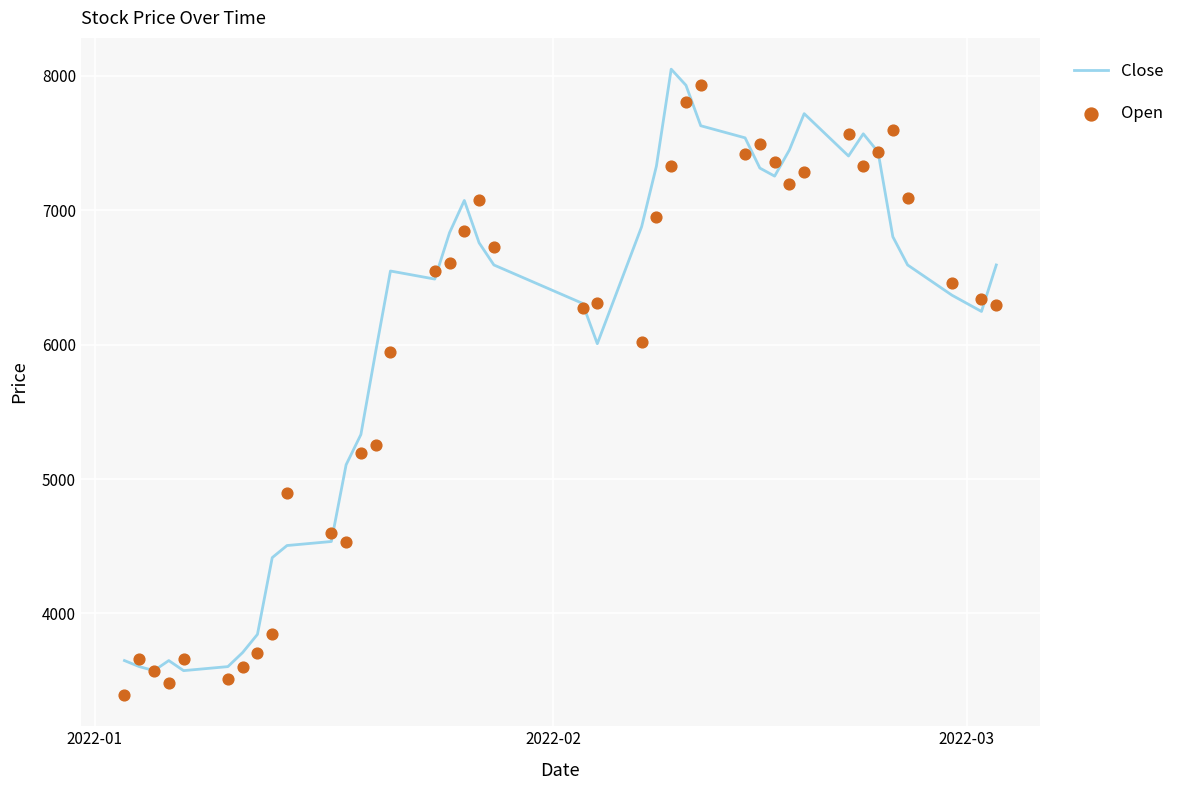

Which series has the largest Y range (max minus min)?

Open